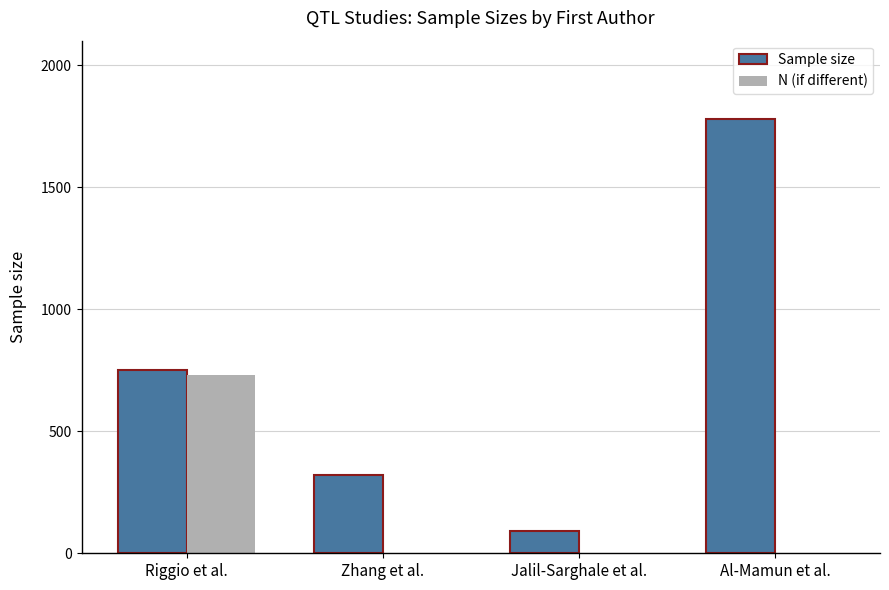

At which category is the sum across all series the highest?

Al-Mamun et al.